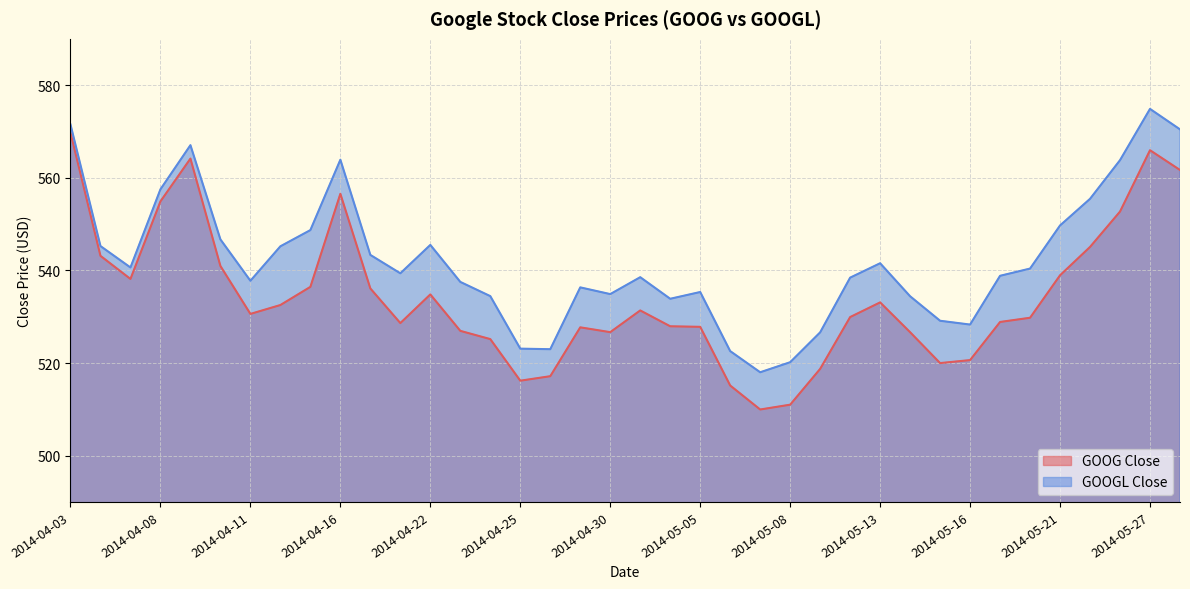

Rank the series by their average value, from highest to lowest.

GOOGL Close, GOOG Close